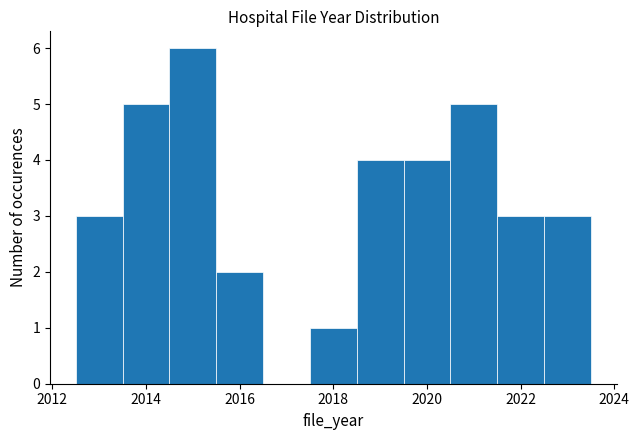

Reading left to right, list every bar in this chart as the range it spans on the x-axis followed by its height. Neither the bar edges nor the heights are printed on the chart, so give them approximately, as read against the axes.

2012.5 to 2013.5: 3
2013.5 to 2014.5: 5
2014.5 to 2015.5: 6
2015.5 to 2016.5: 2
2016.5 to 2017.5: 0
2017.5 to 2018.5: 1
2018.5 to 2019.5: 4
2019.5 to 2020.5: 4
2020.5 to 2021.5: 5
2021.5 to 2022.5: 3
2022.5 to 2023.5: 3